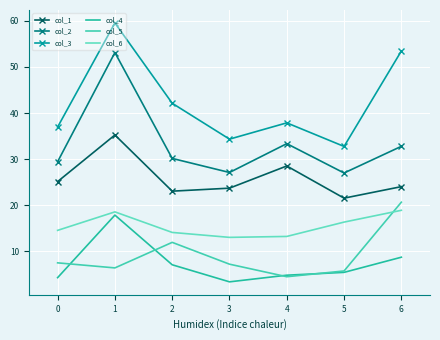

What is the difference between the highest and lowest values at 2?

35.0